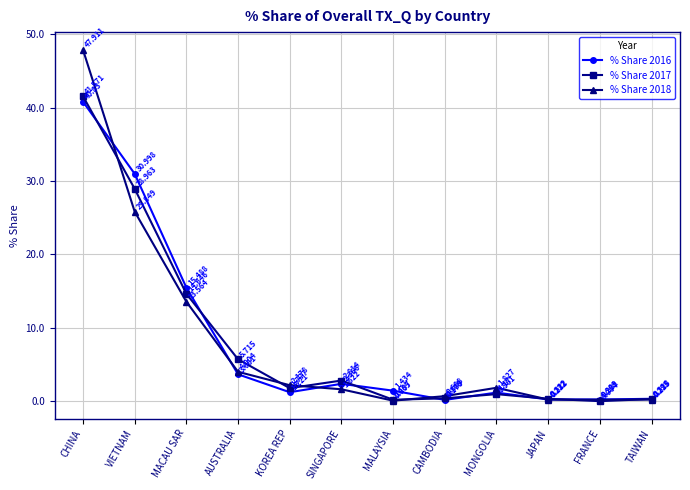

At which category is the sum across all series the highest?

CHINA